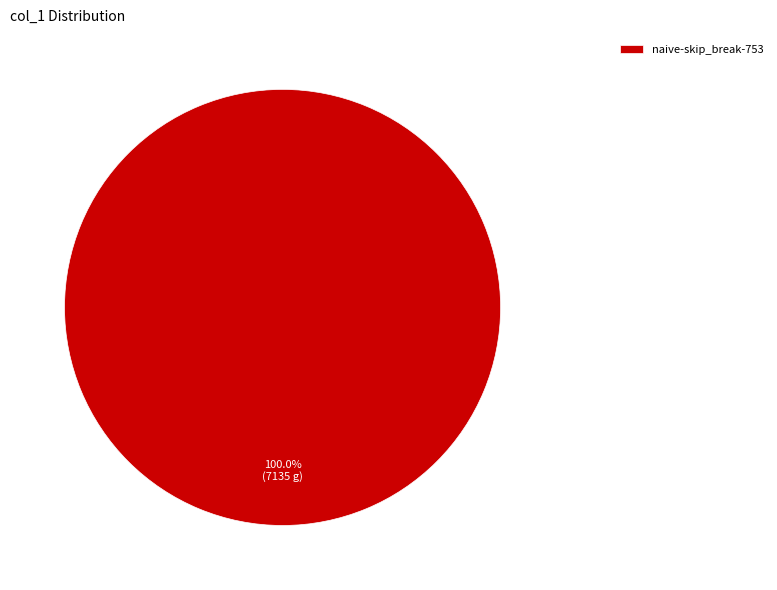

Rank the categories by value from lowest to highest.

naive-skip_break-753